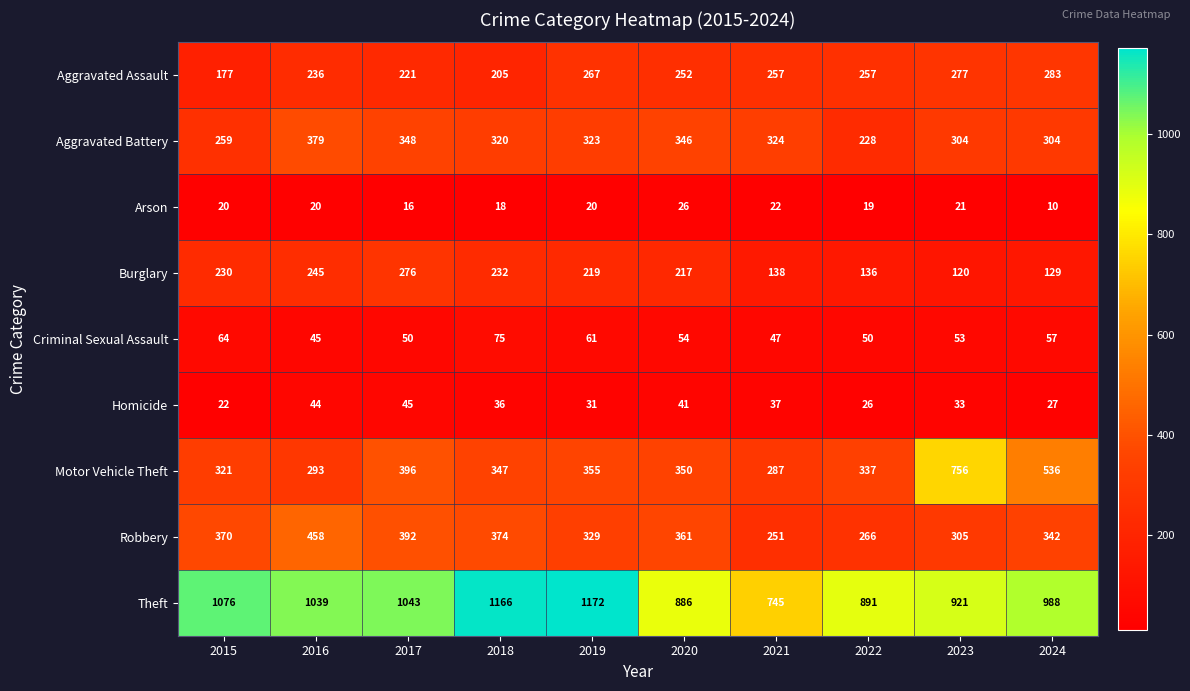

How many values in the Theft series are below 1039?

5